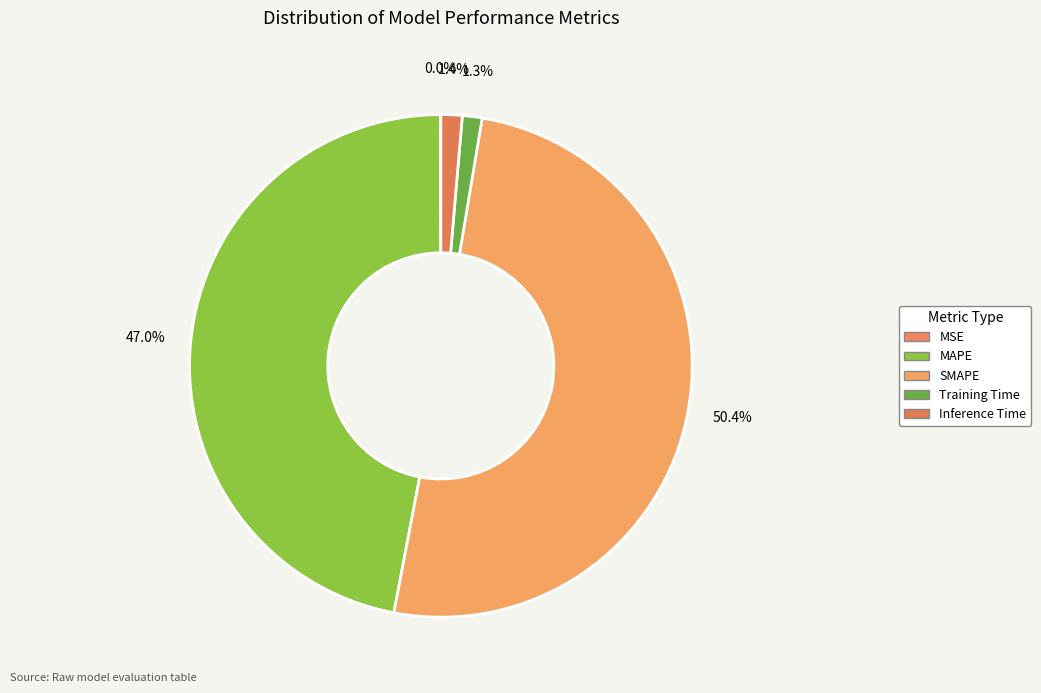

How many slices are in this pie chart?

5